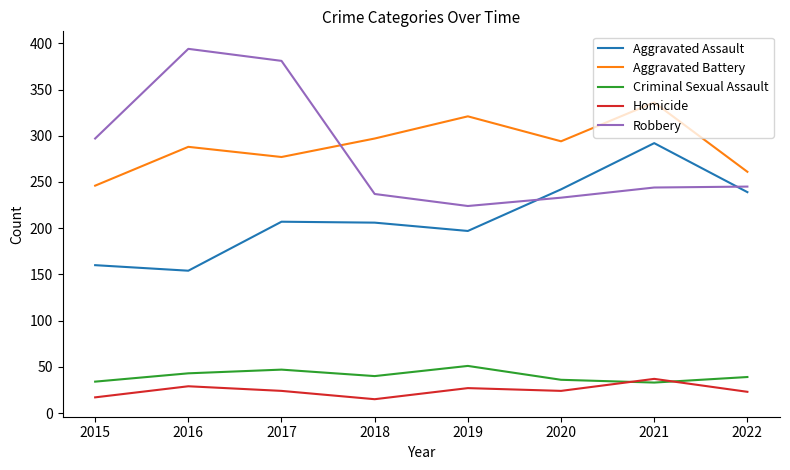

Where is the first local minimum for Aggravated Assault?

2016